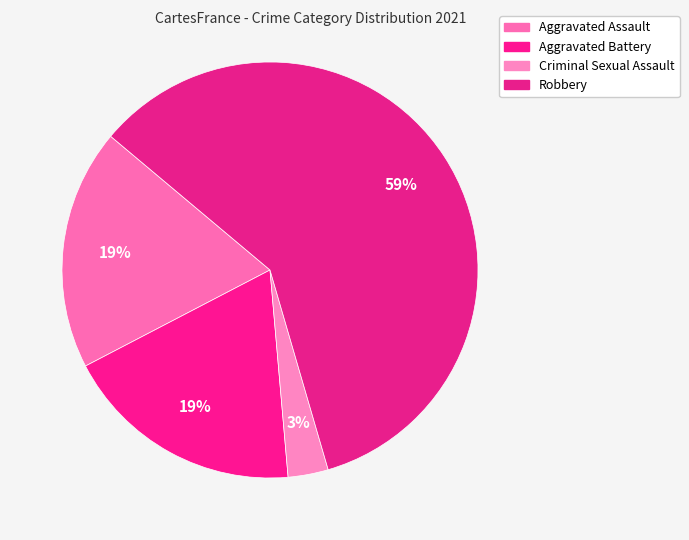

Which category has the biggest portion of the pie?

Robbery